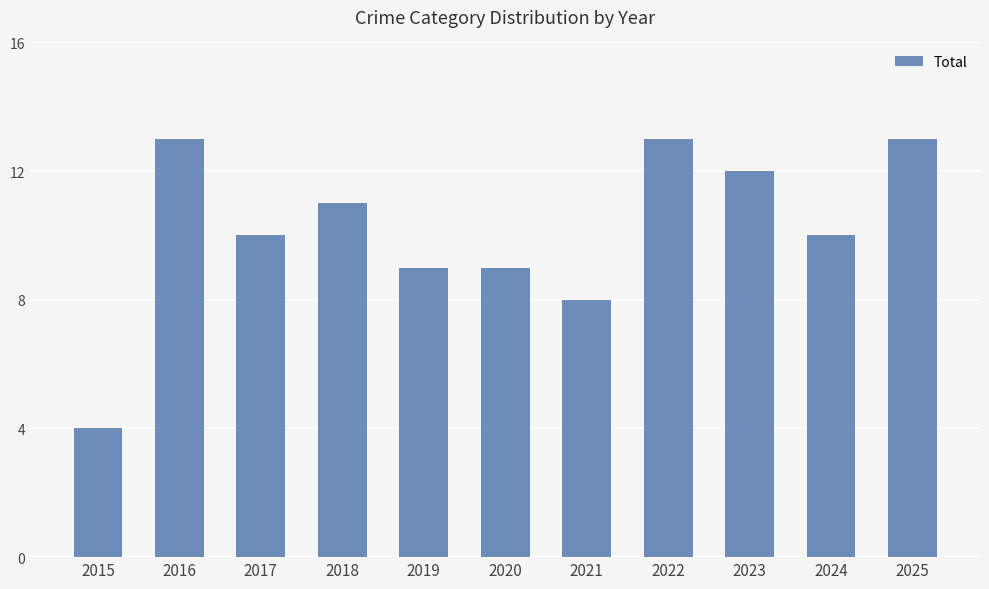

Reading right to left, extract all data points from this chart.

2025=13	2024=10	2023=12	2022=13	2021=8	2020=9	2019=9	2018=11	2017=10	2016=13	2015=4